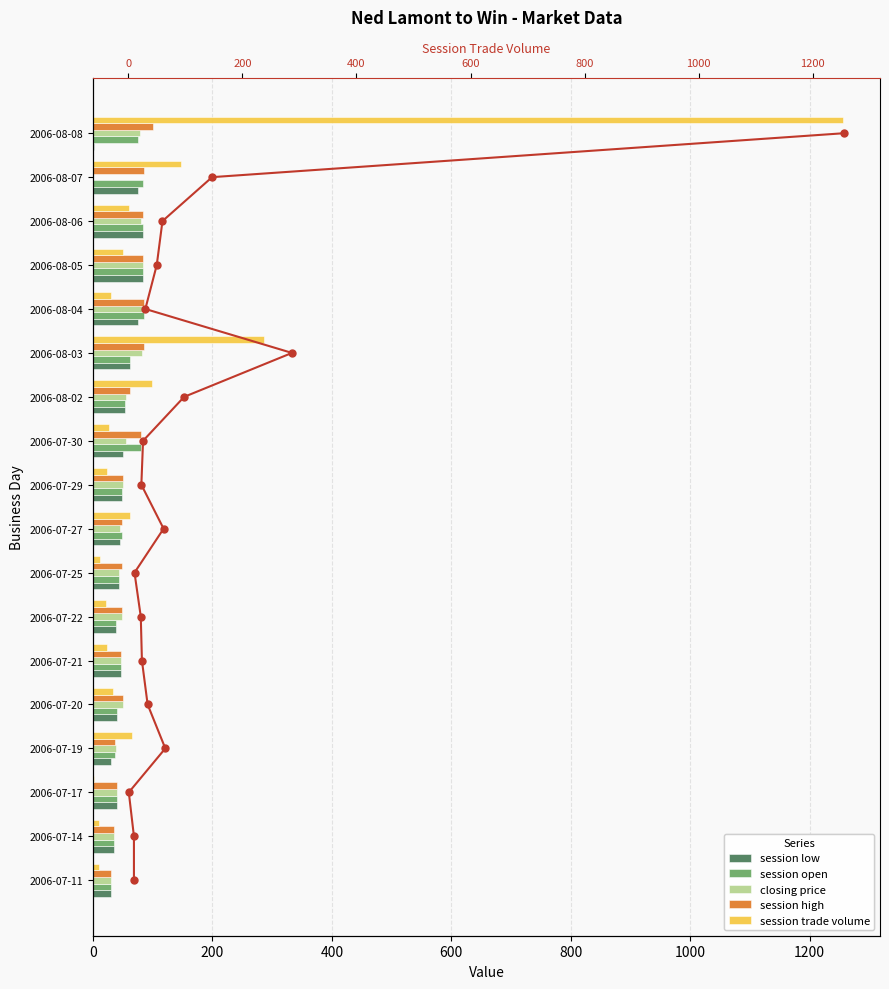

Does the chart contain stacked bars?

No